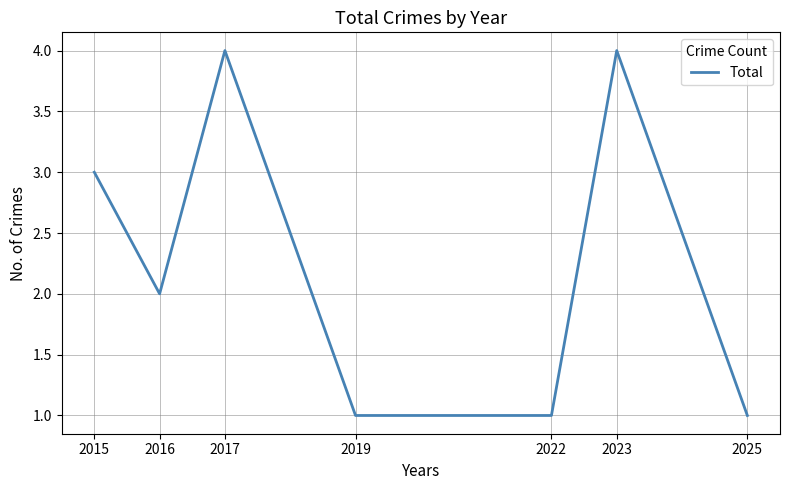

How many values are below 2?

3